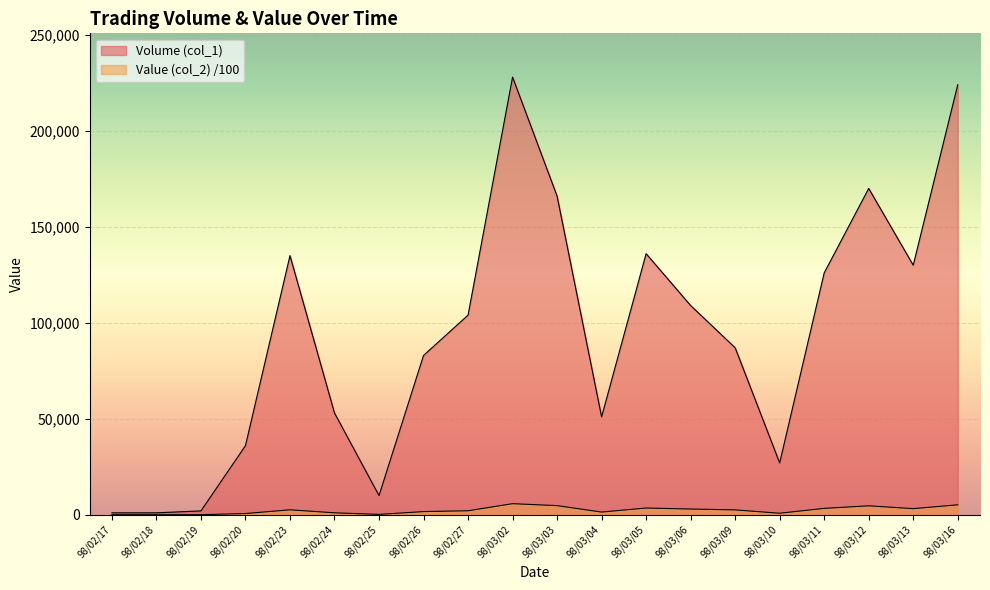

What is the minimum value for Volume (col_1)?

1000.0